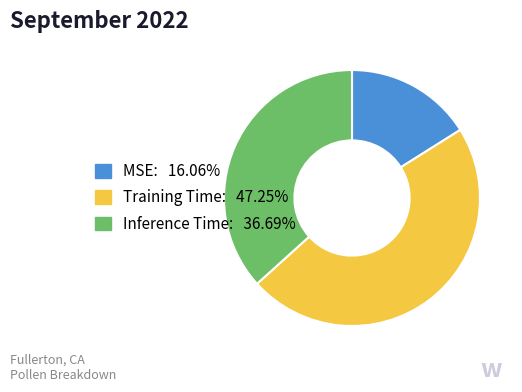

How many slices are in this pie chart?

3